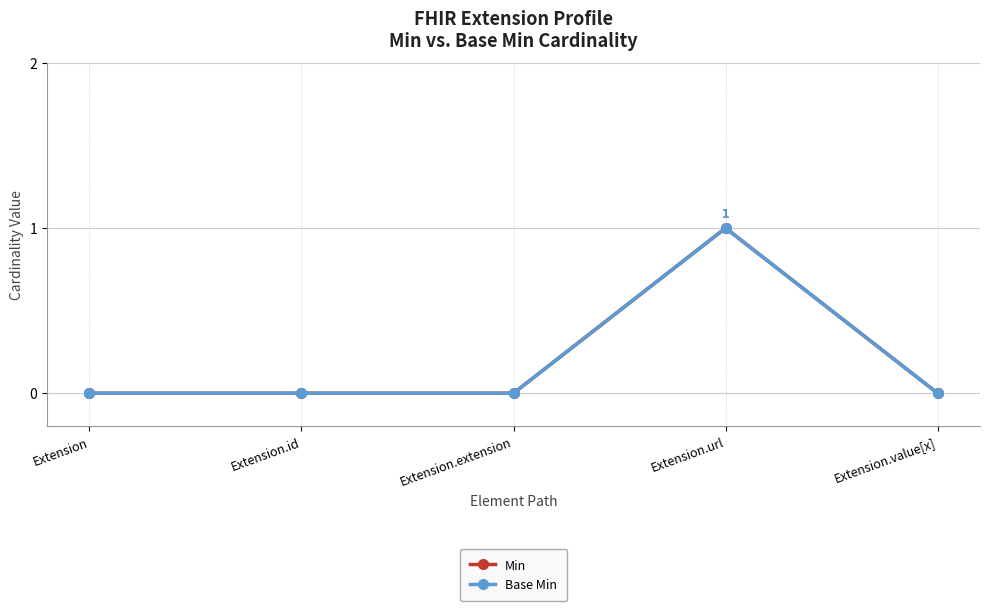

What is the difference between the maximum and minimum values in the Min series?

1